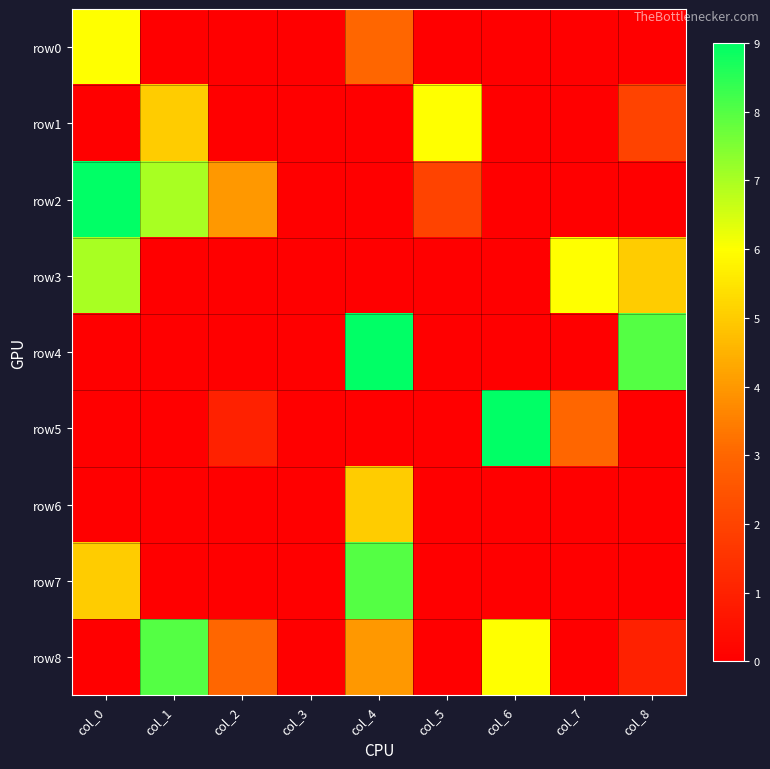

Count the number of data series in this chart.

9